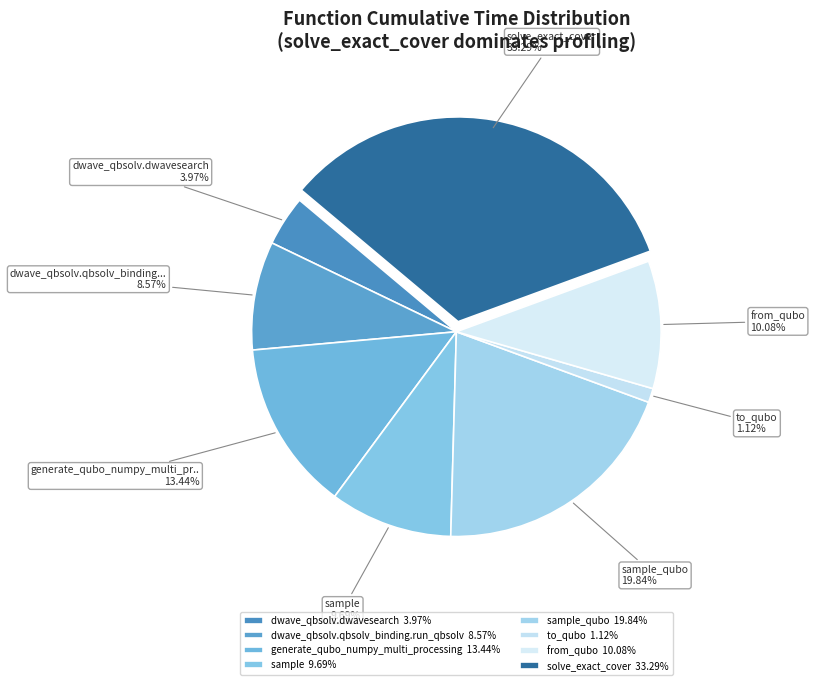

Is there a majority slice in this chart?

No